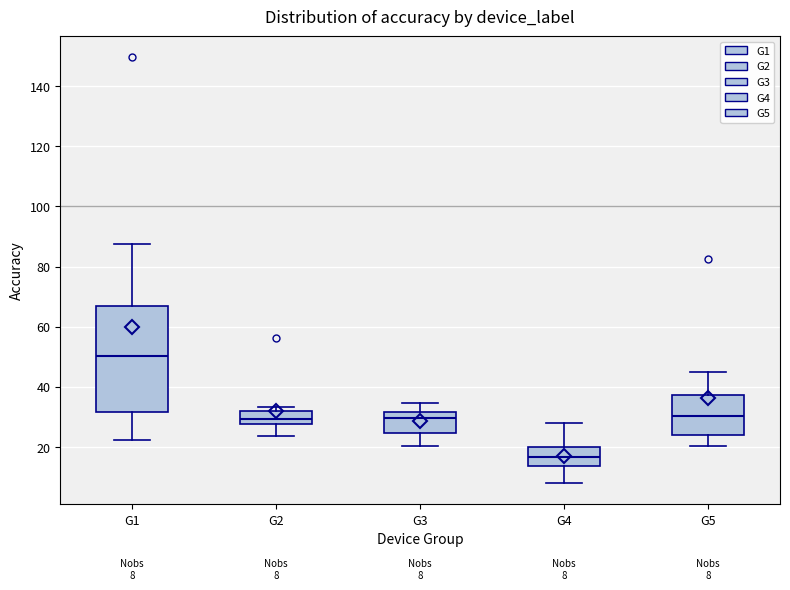

Which box's median line is the lowest?

G4